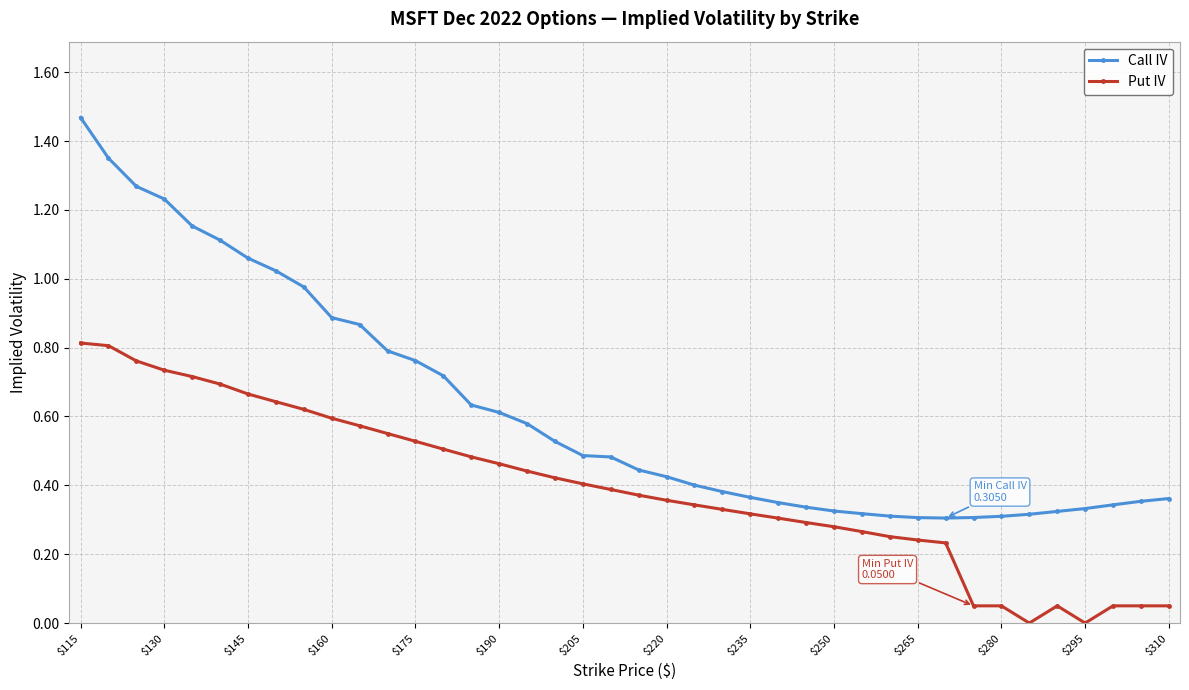

Which series has the largest range (max minus min)?

Call IV